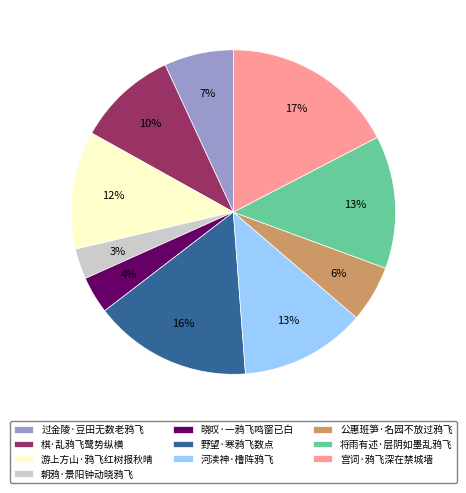

What percentage is the 公惠班笋·名园不放过鸦飞 slice, to the nearest percent?

6%